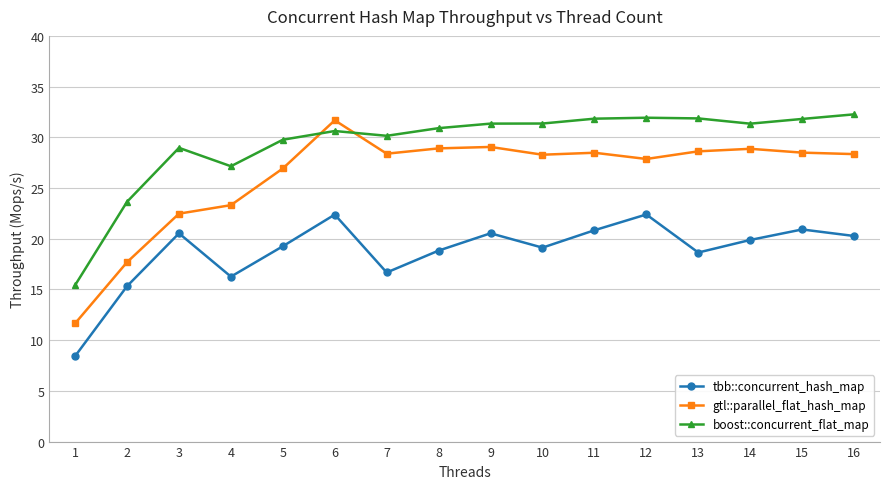

What value does the tbb::concurrent_hash_map series have at 4?

16.3